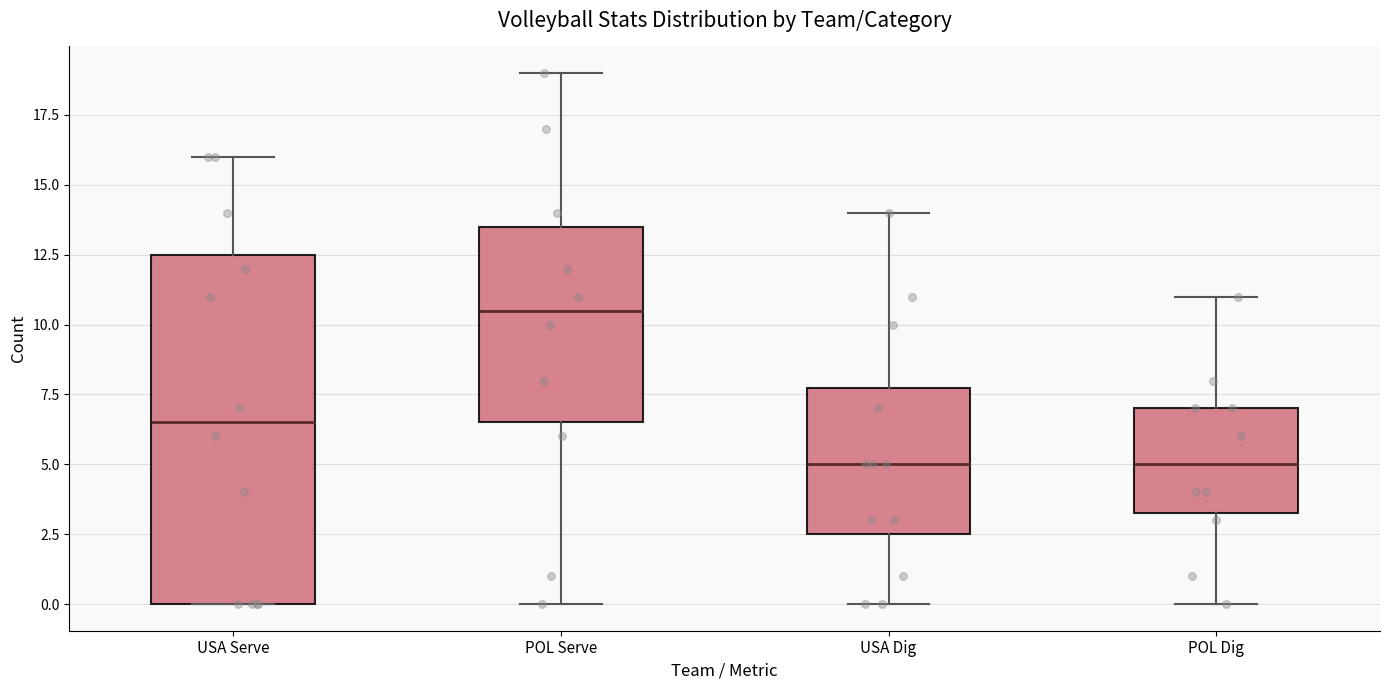

Which box's median line is the highest?

POL Serve